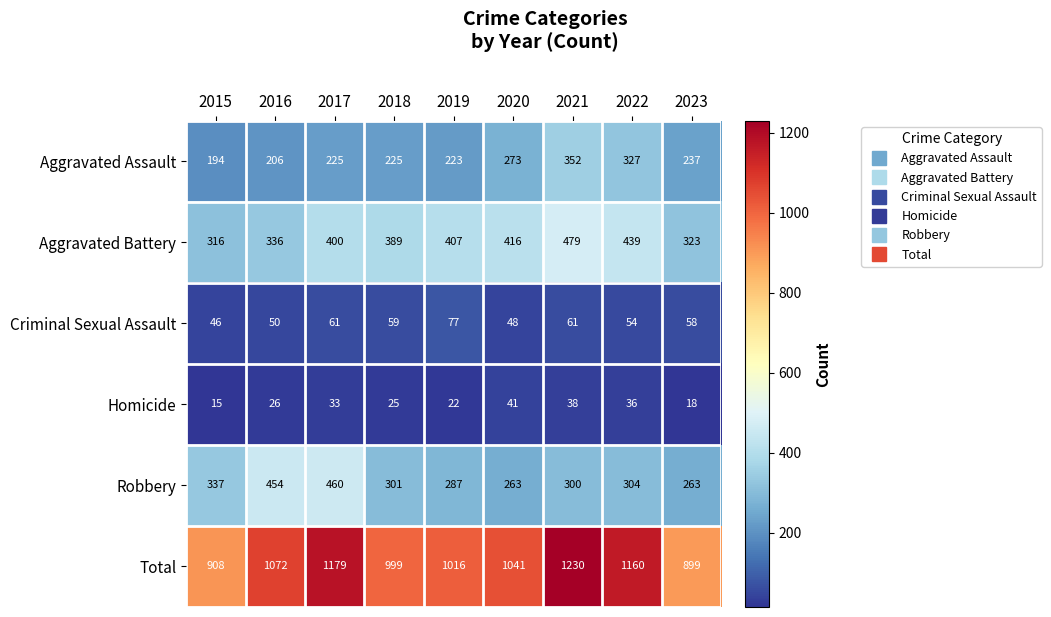

Rank the series at 2020 from highest to lowest value.

Total, Aggravated Battery, Aggravated Assault, Robbery, Criminal Sexual Assault, Homicide